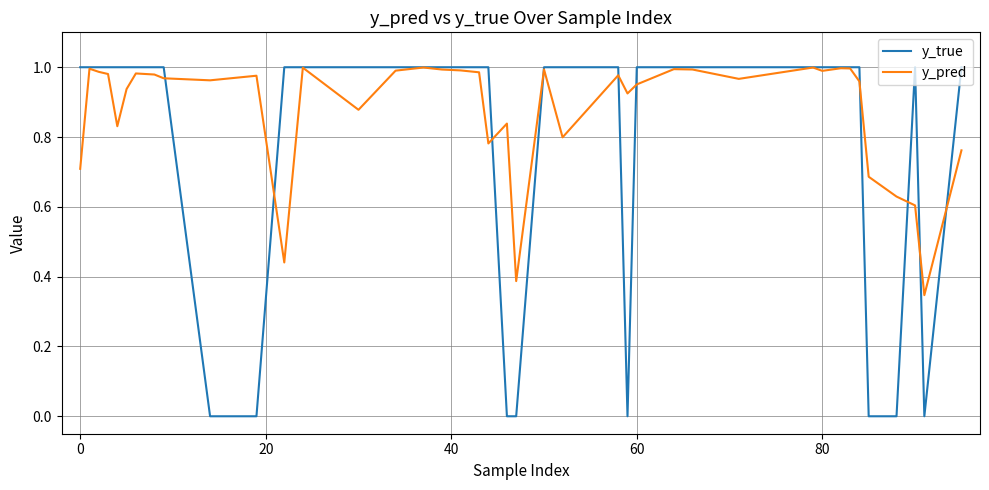

Which series has the largest total across all categories?

y_pred